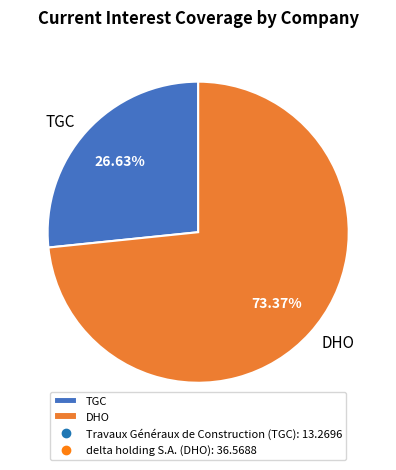

Combined, do TGC and DHO account for over 50%?

Yes